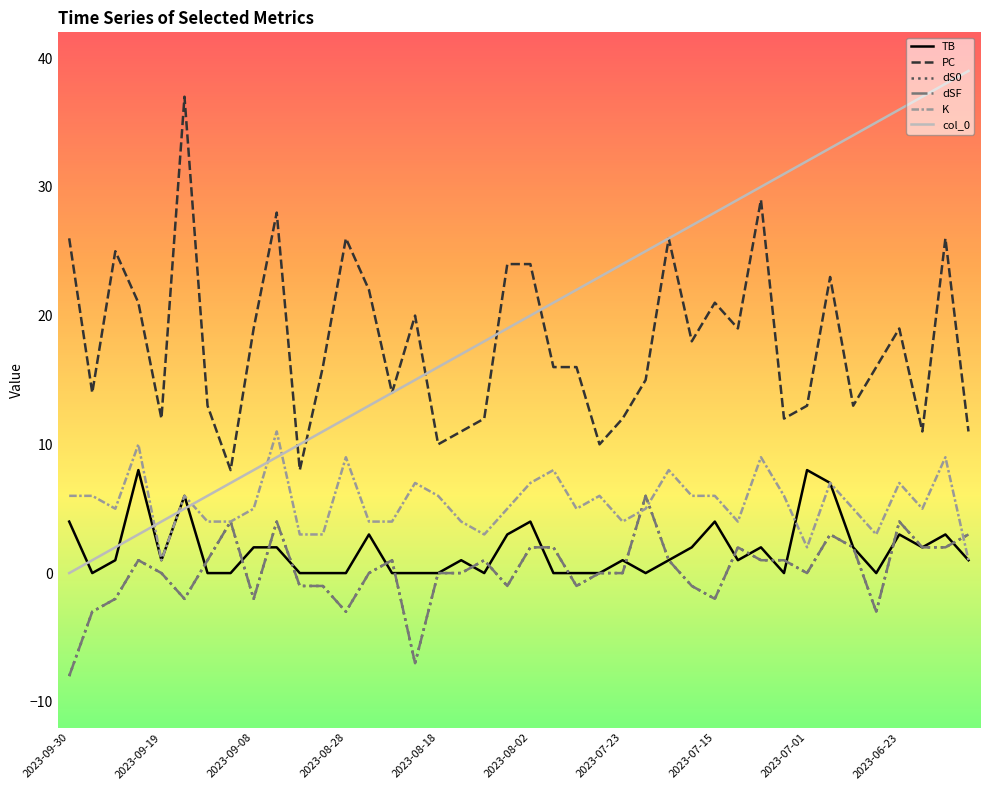

At how many categories does at least one series exceed 7?

40